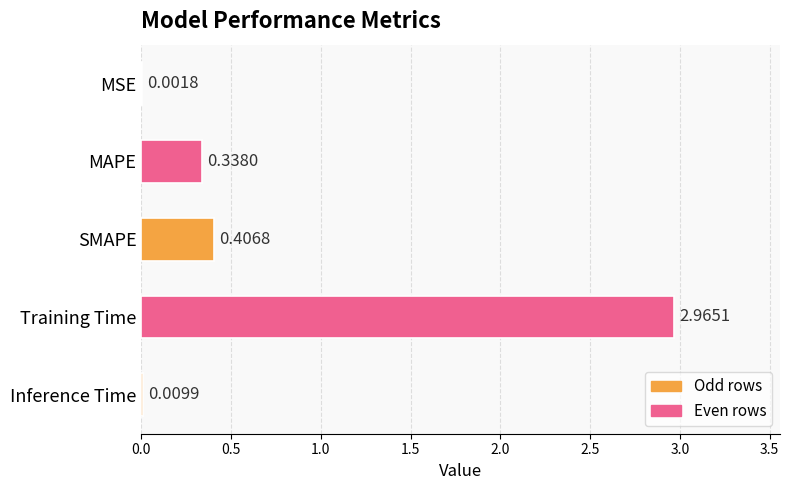

What is the sum of all values?

3.7